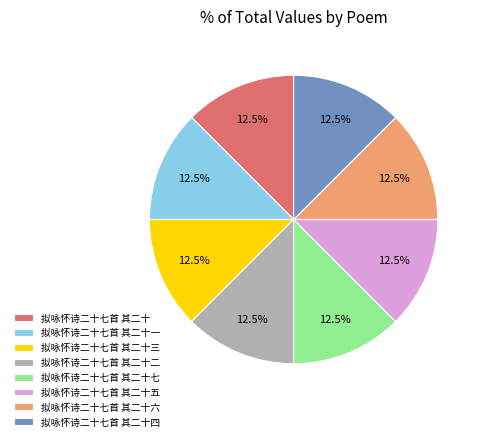

What is the ratio of the value at 拟咏怀诗二十七首 其二十一 to the value at 拟咏怀诗二十七首 其二十七?

1.0